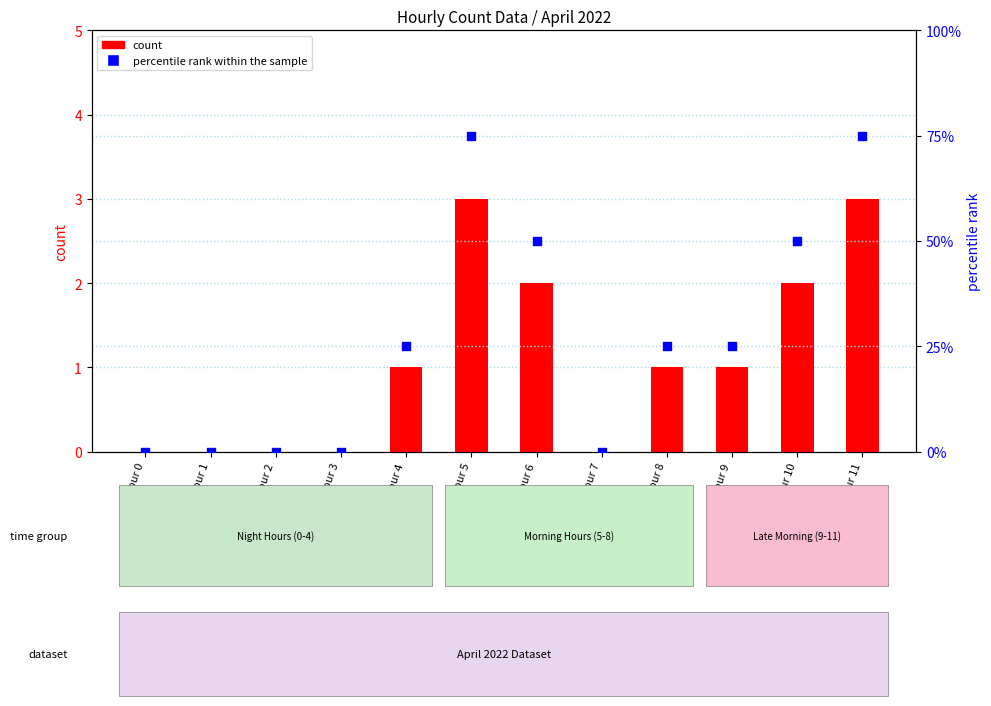

At how many categories does at least one series exceed 22?

7